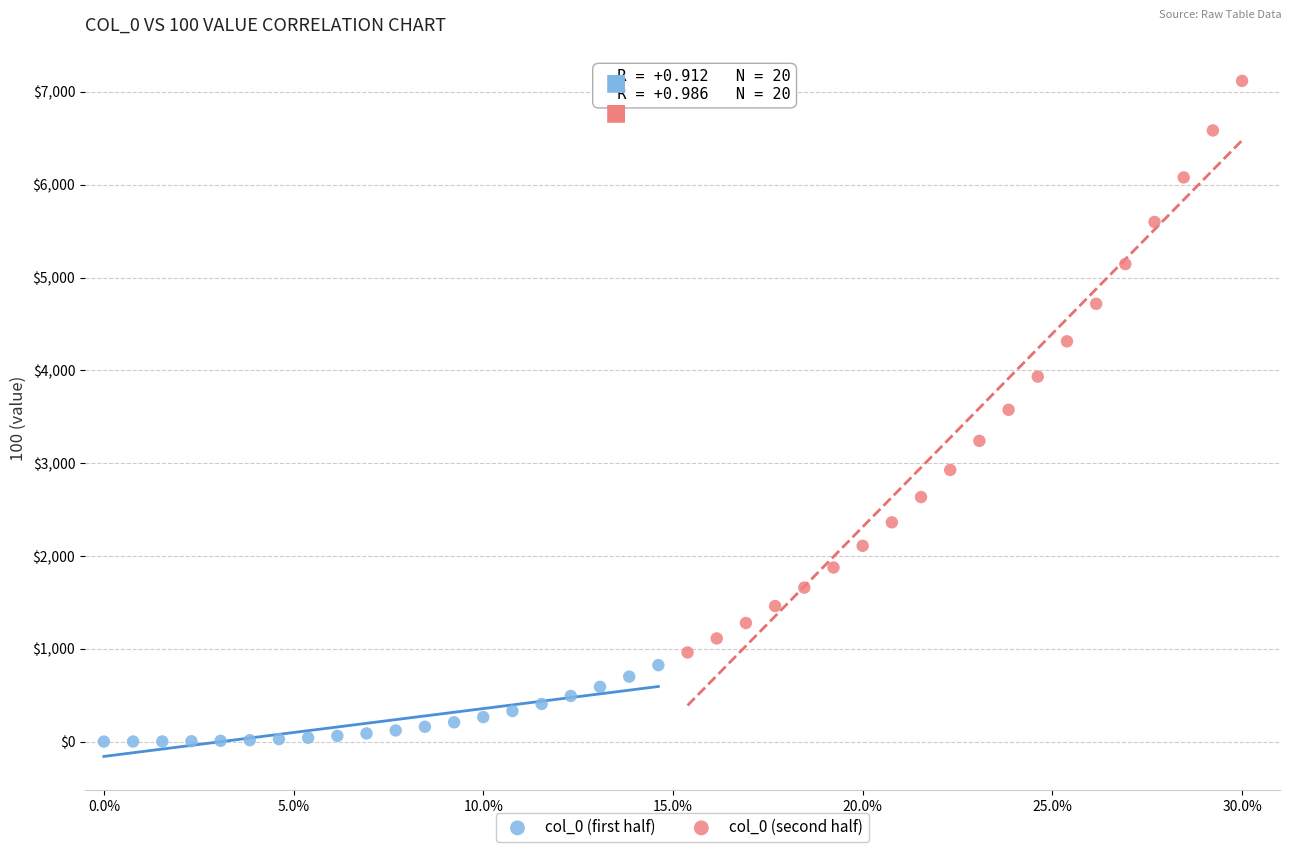

What are all the series names shown in the legend?

col_0 (first half), col_0 (second half)